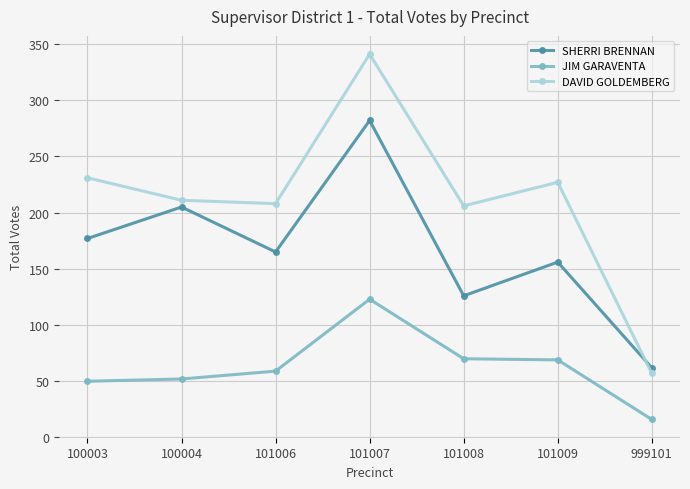

What is the total value across all series at 101009?

452